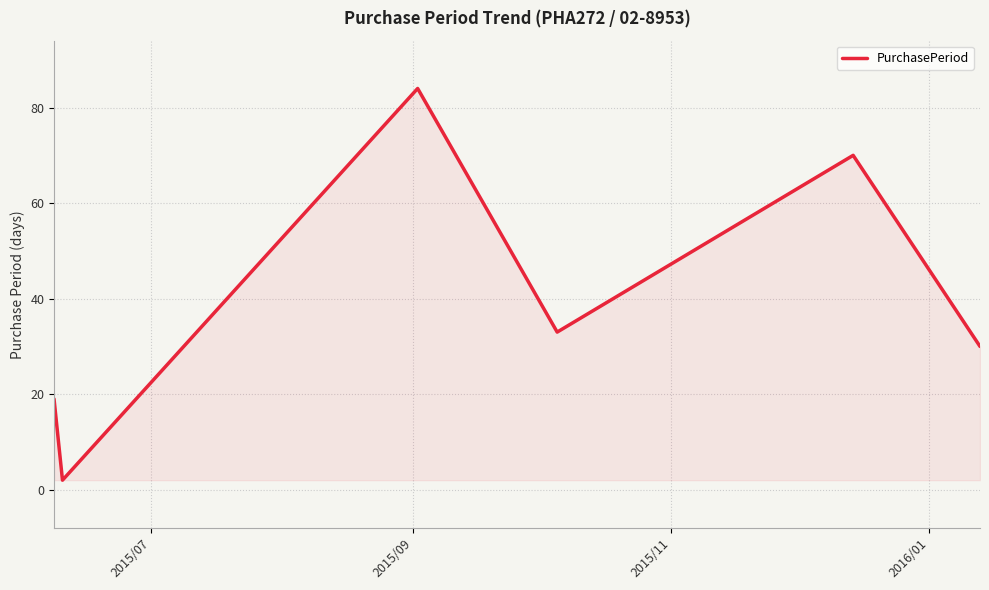

How many values are between 19 and 70?

4